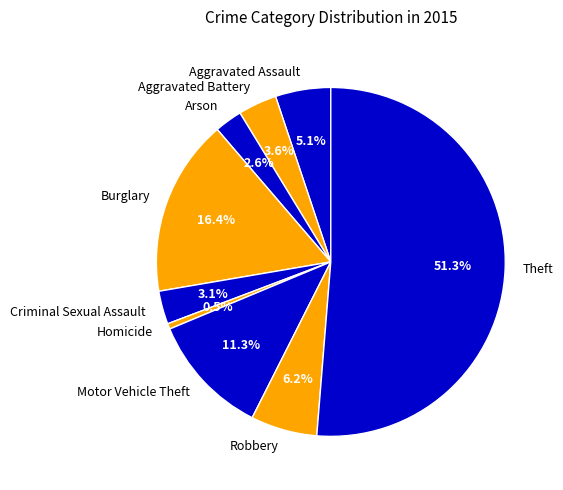

True or false: Robbery accounts for 12% of the total.

False